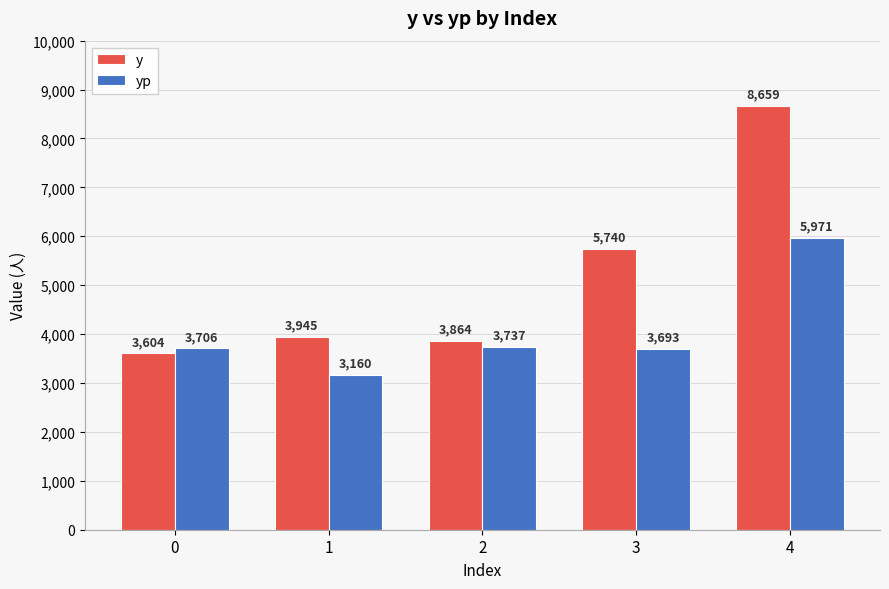

How many groups of bars are there?

5